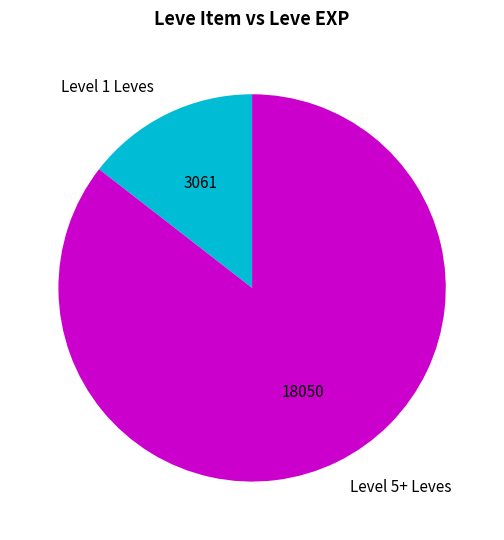

Does any single category account for the majority?

Yes